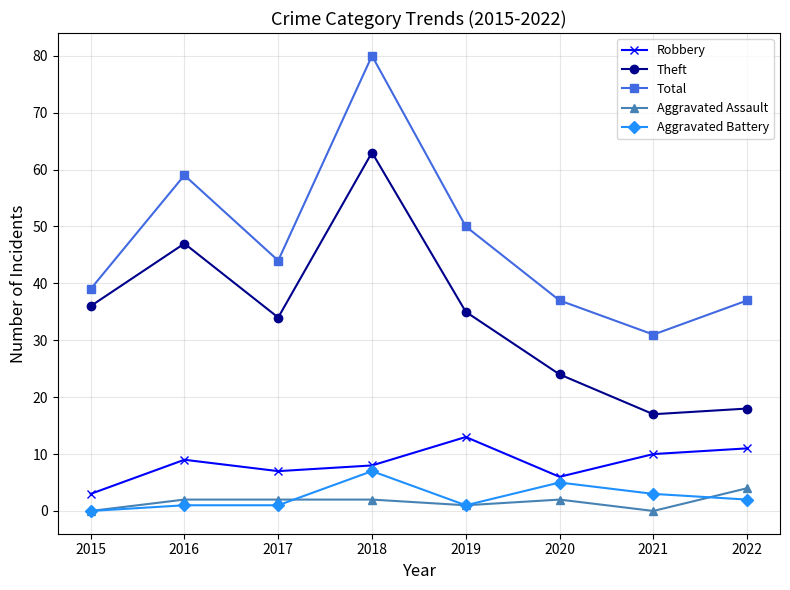

True or false: Aggravated Assault and Robbery cross at least once.

False